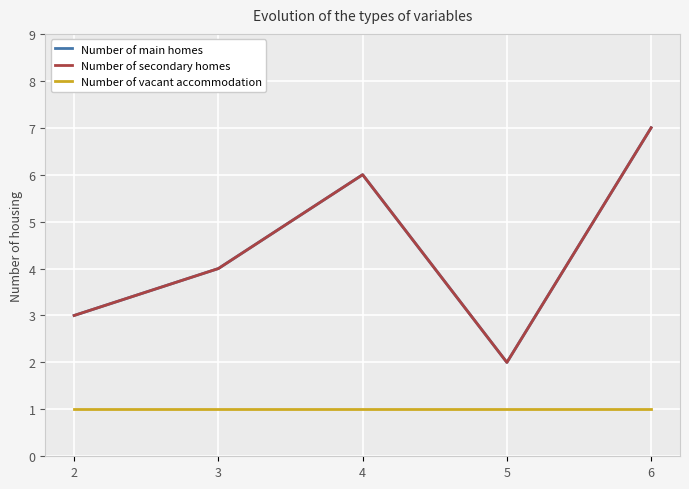

Does the chart have visible grid lines?

Yes